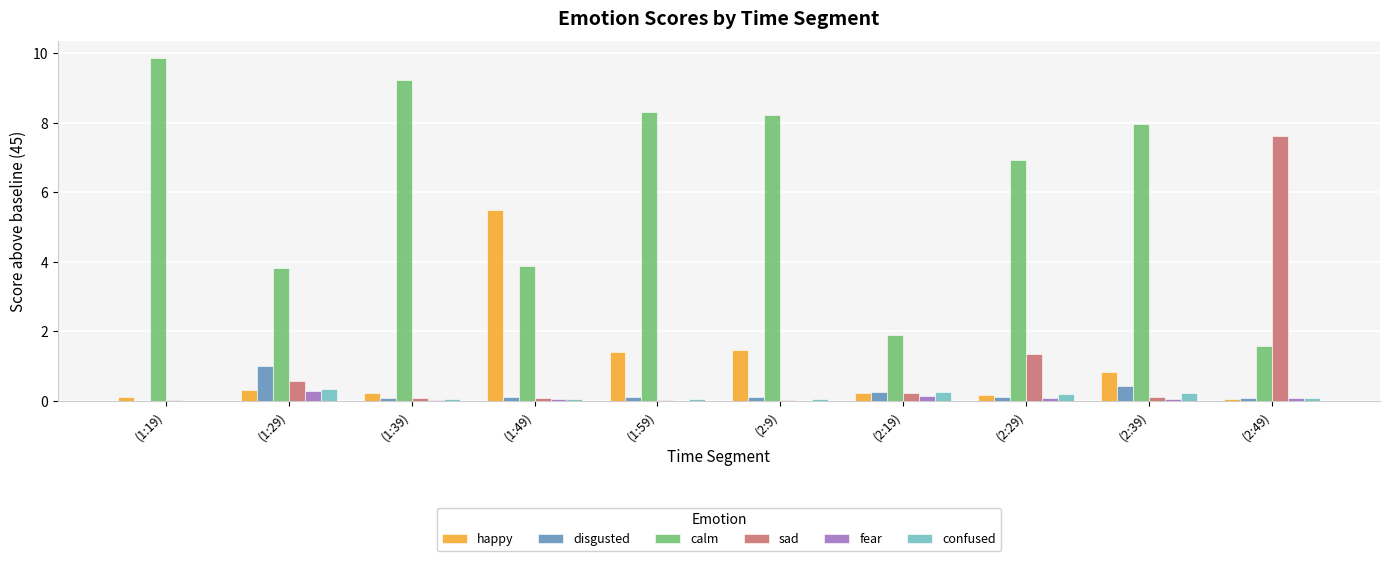

What is the maximum value shown in the chart?

9.9